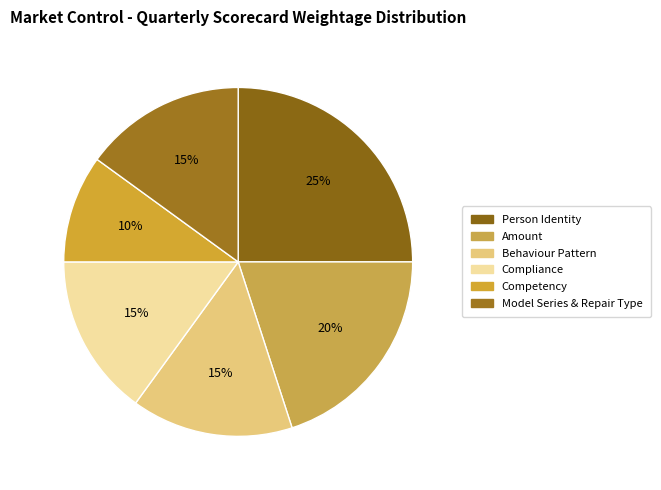

Is there a majority slice in this chart?

No